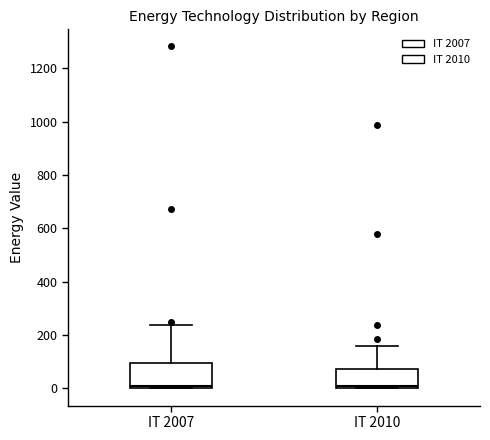

Reading left to right, transcribe this box plot: for each box, give where its median line is, the range the box spans, and where its two whiskers end, as read against the y-axis. The values are not printed on the chart, so give them approximately, as read against the axis.

IT 2007: median 20, box 0 to 100, whiskers 0 to 240
IT 2010: median 0 (just above the box's lower edge), box 0 to 80, whiskers 0 to 160